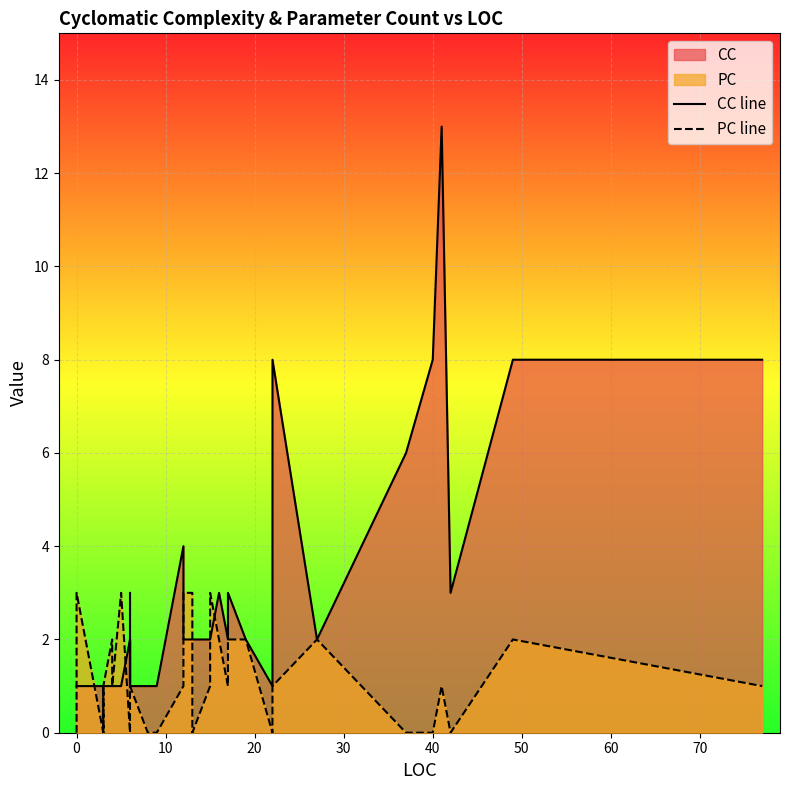

Does the chart display data point markers on the line(s)?

No